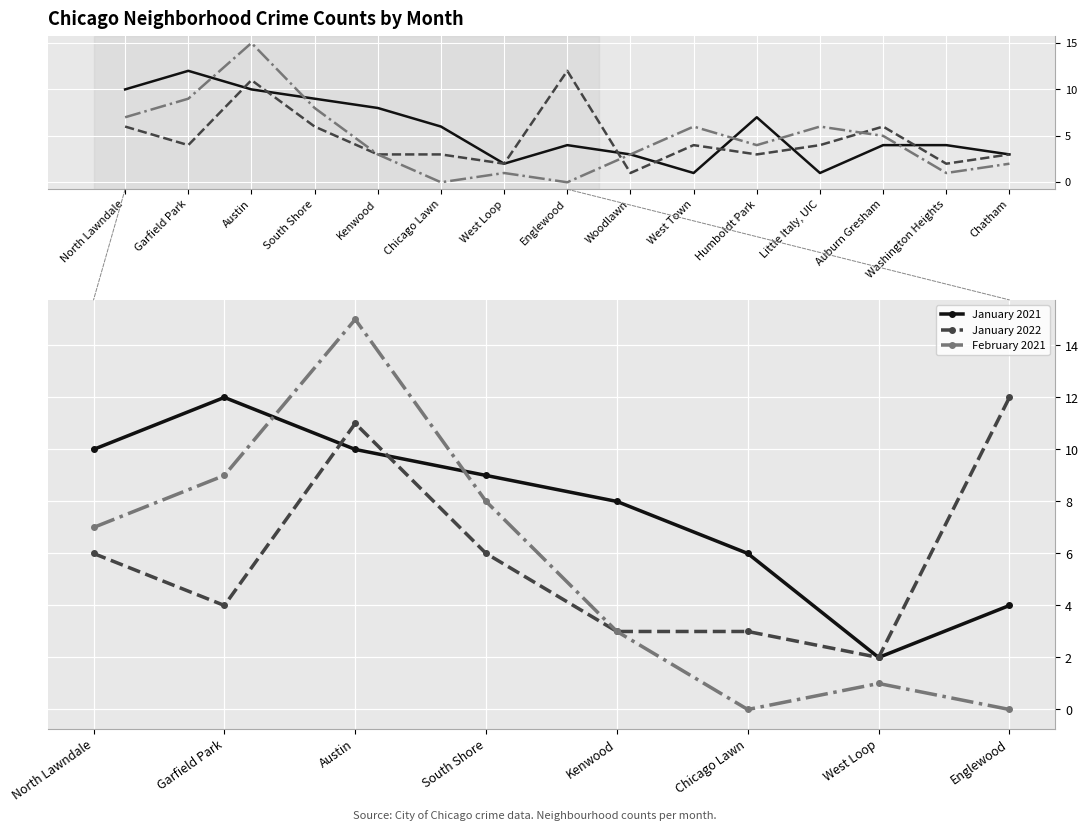

Is the value of January 2021 at Englewood greater than the value of February 2021 at Austin?

No